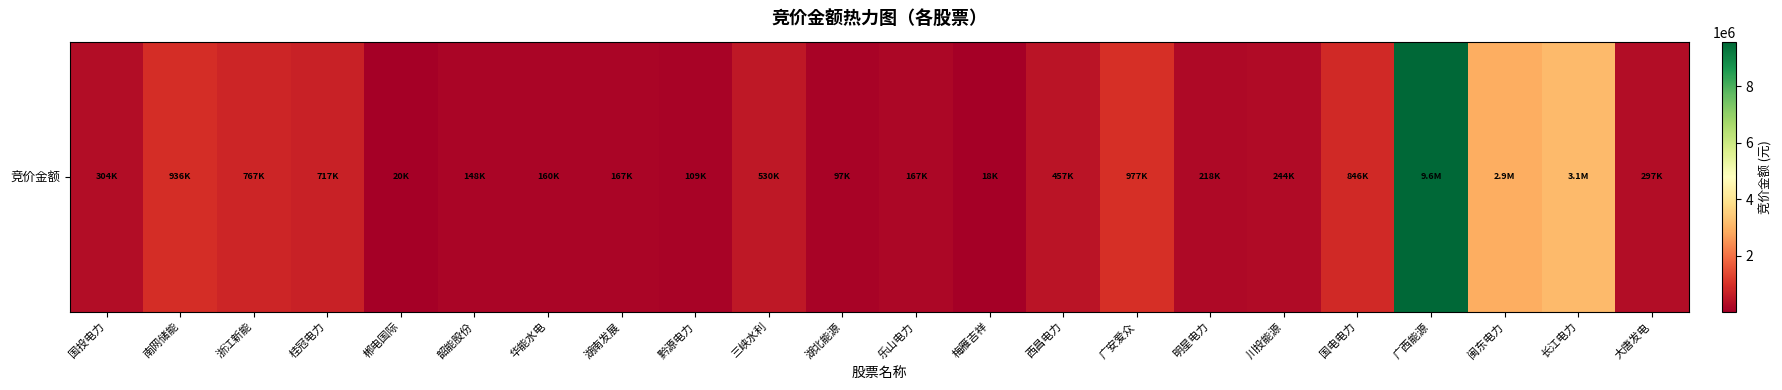

What is the sum of the values at 梅雁吉祥 and 国投电力?

321834